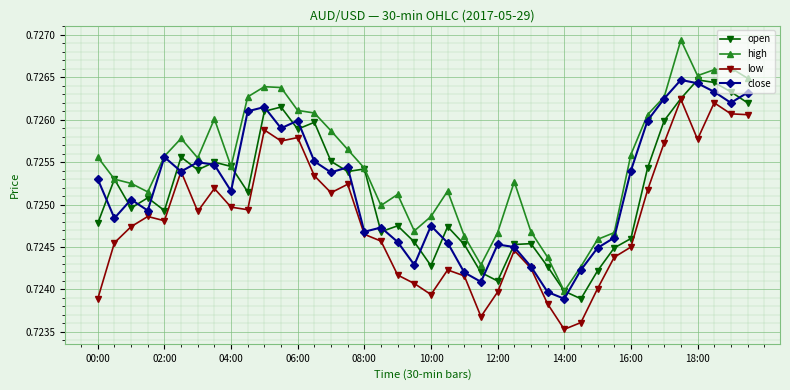

True or false: low has more than 2 interior local peaks.

True